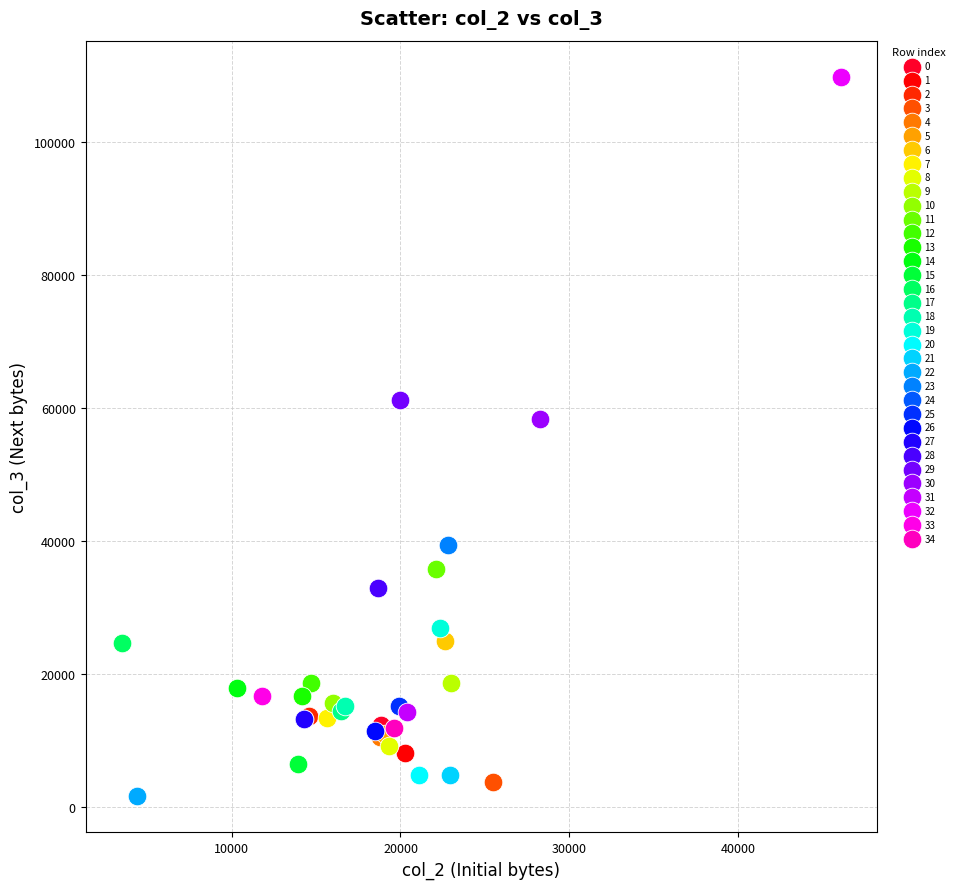

What are all the series names shown in the legend?

0, 1, 2, 3, 4, 5, 6, 7, 8, 9, 10, 11, 12, 13, 14, 15, 16, 17, 18, 19, 20, 21, 22, 23, 24, 25, 26, 27, 28, 29, 30, 31, 32, 33, 34